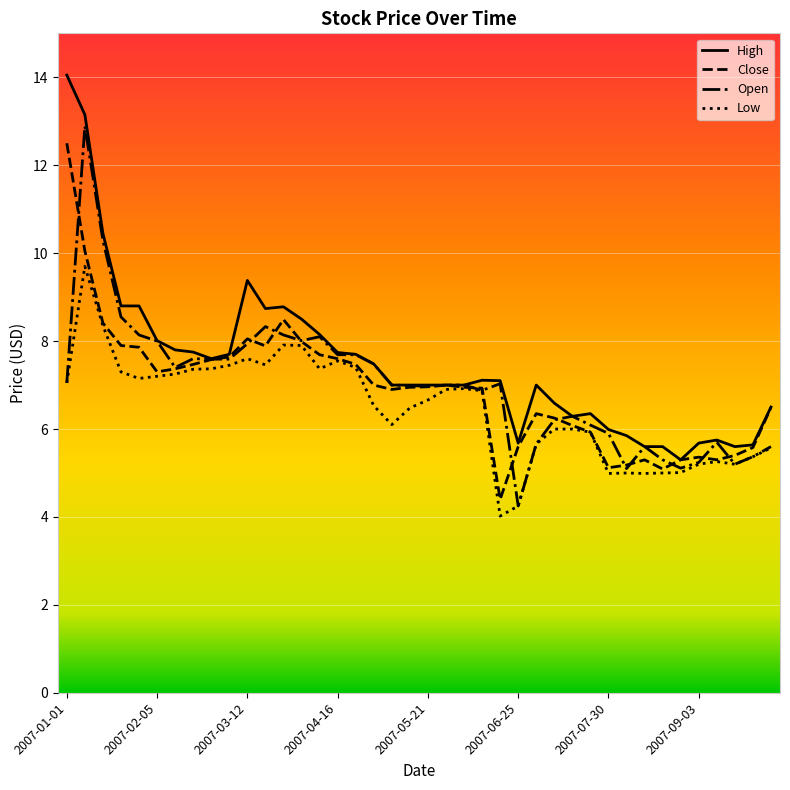

In Close, how many points are higher than both neighbors (excluding endpoints)?

6